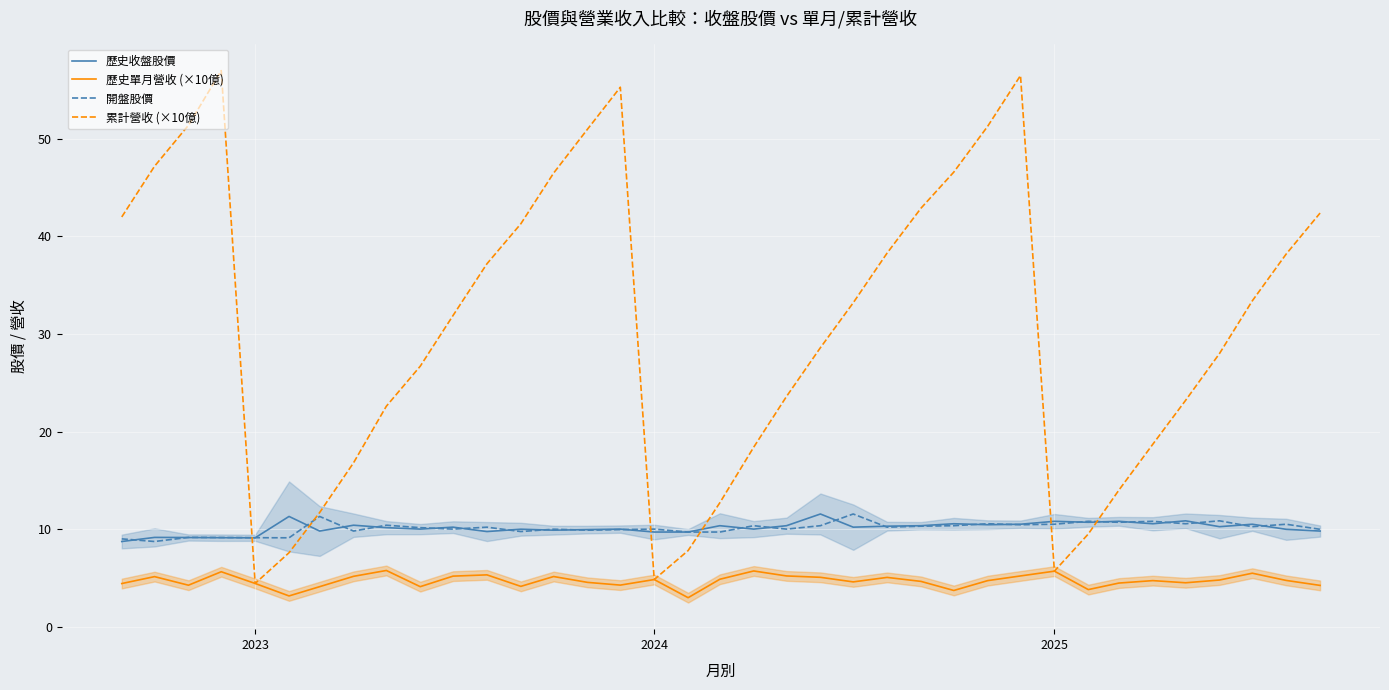

How many lines are shown in the chart?

4